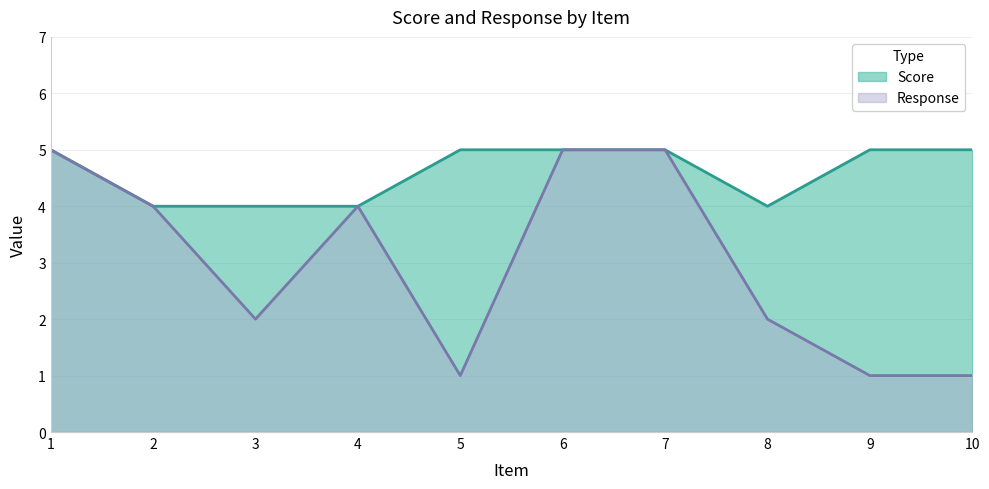

What is the sum of the Response values at 4 and 2?

8